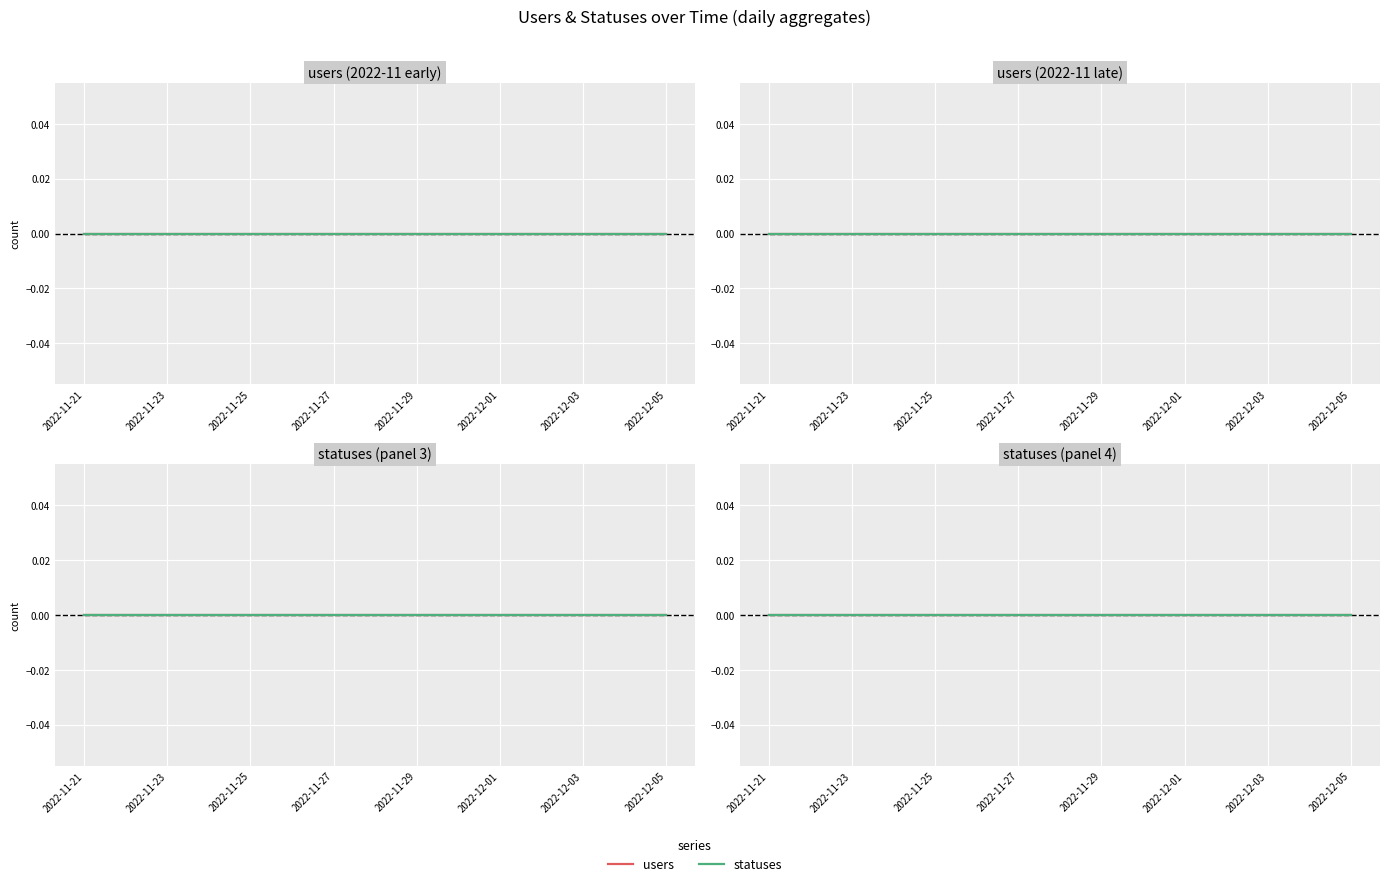

True or false: users has more than 1 points higher than both neighbors.

False